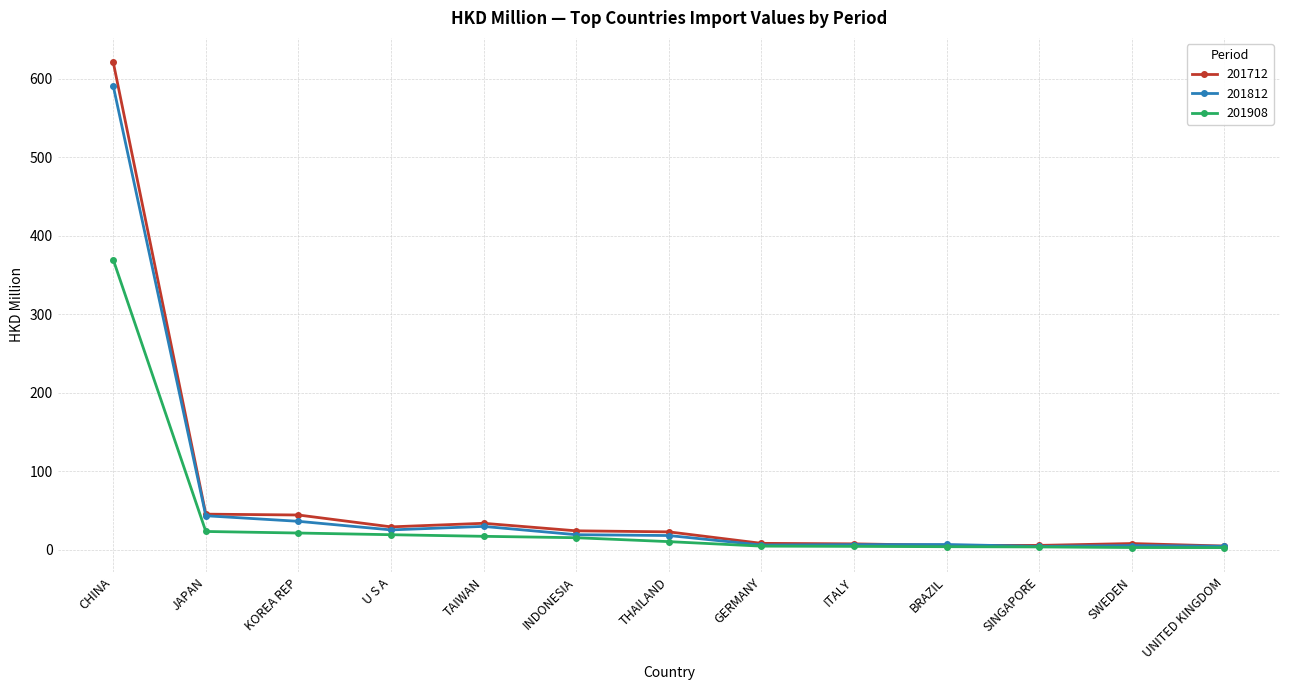

Which label corresponds to the largest value in the chart?

CHINA